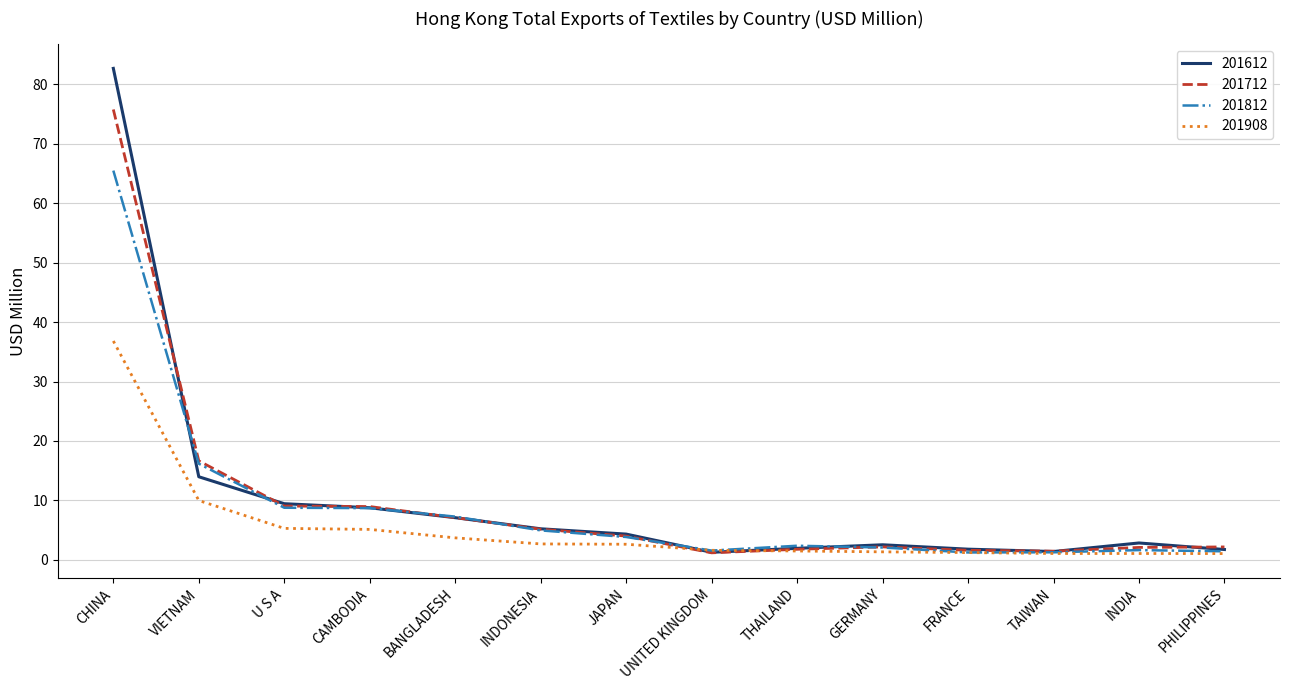

At which label is 201908 closest to 18?

VIETNAM